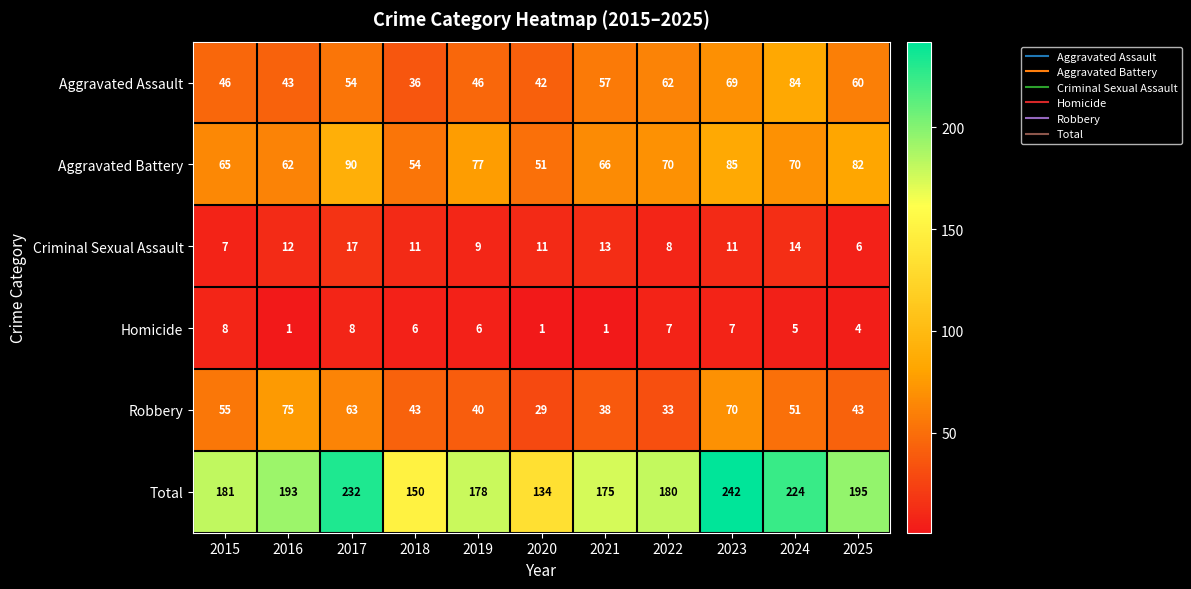

What is the total value across all series at 2018?

300